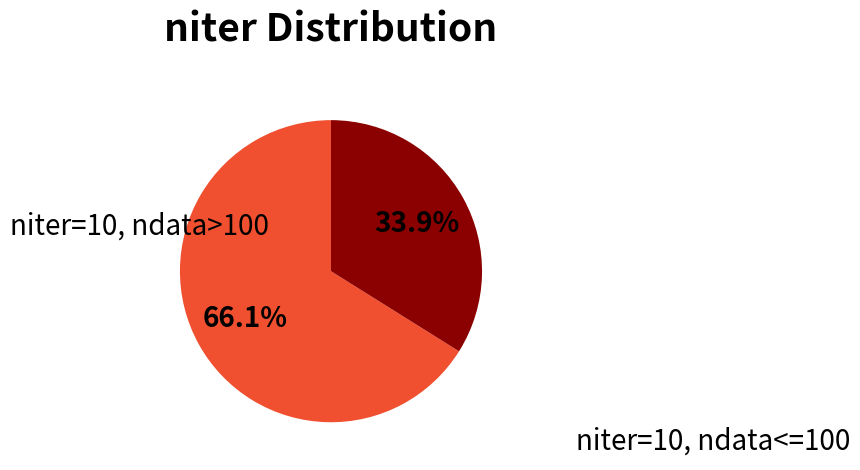

What is the largest slice in the pie chart?

niter=10